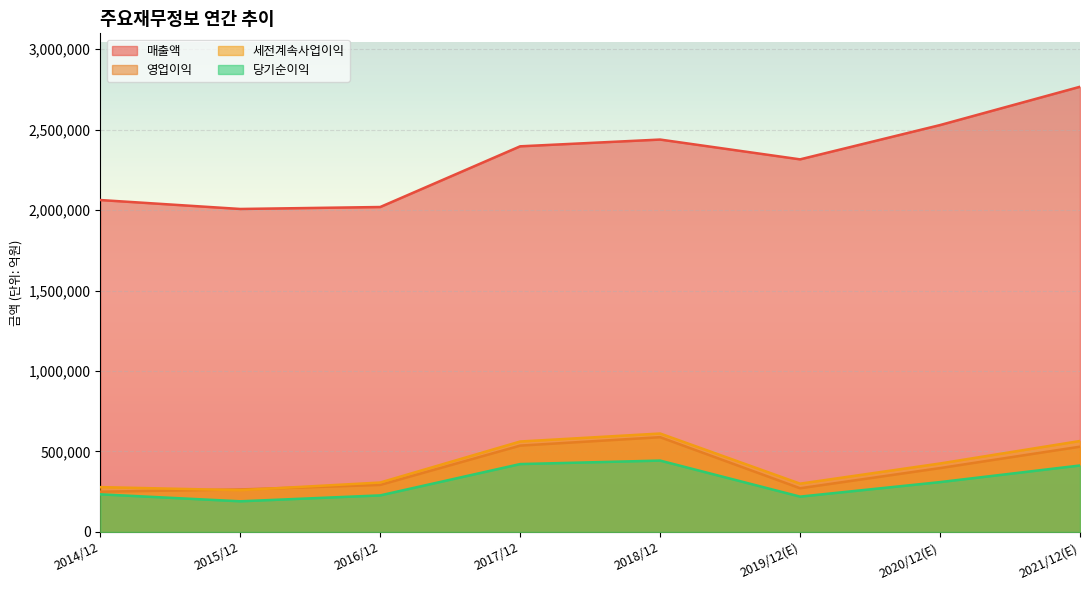

How many values in the 영업이익 series exceed 396877?

3